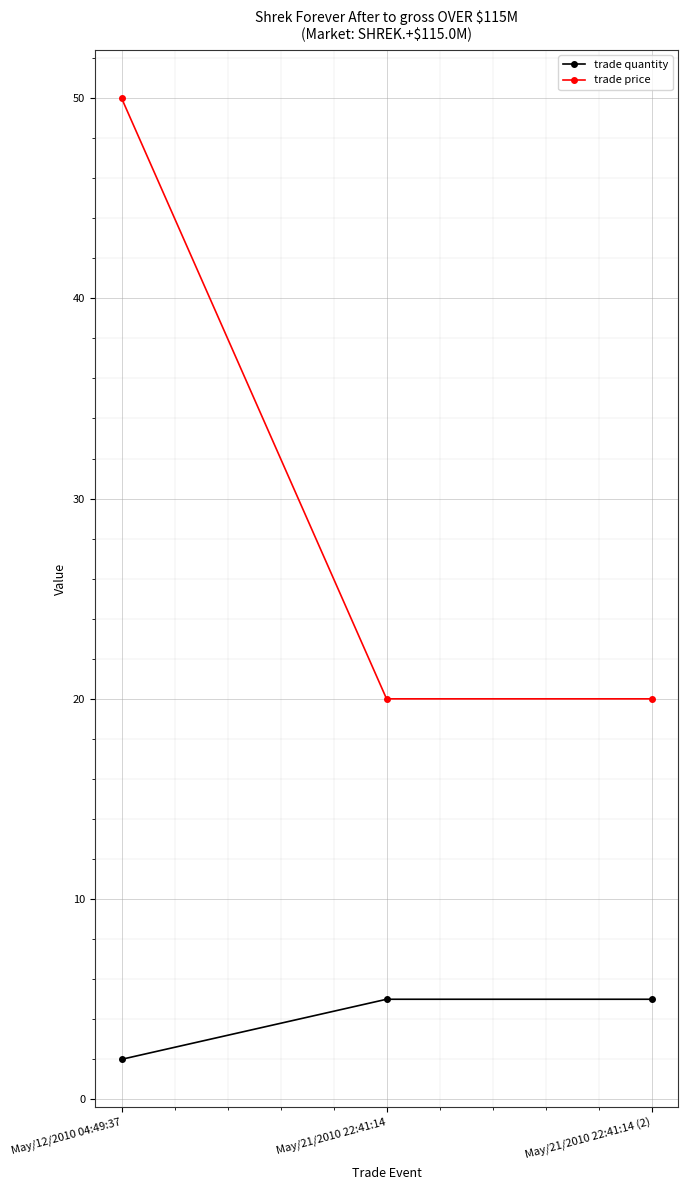

How many distinct data groups are displayed?

2